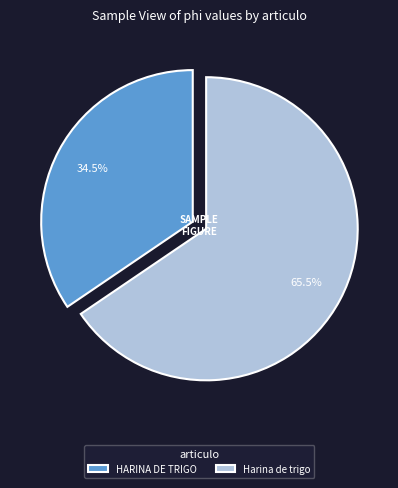

What is the ratio of the value at HARINA DE TRIGO to the value at Harina de trigo?

0.5